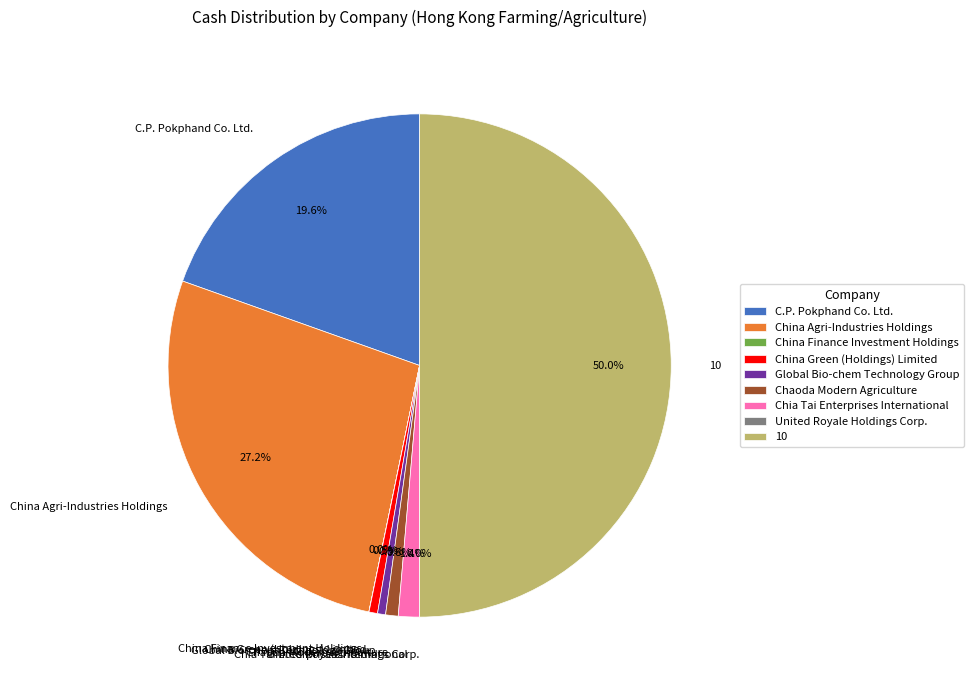

Is the sum of Chia Tai Enterprises International and 10 greater than half?

Yes